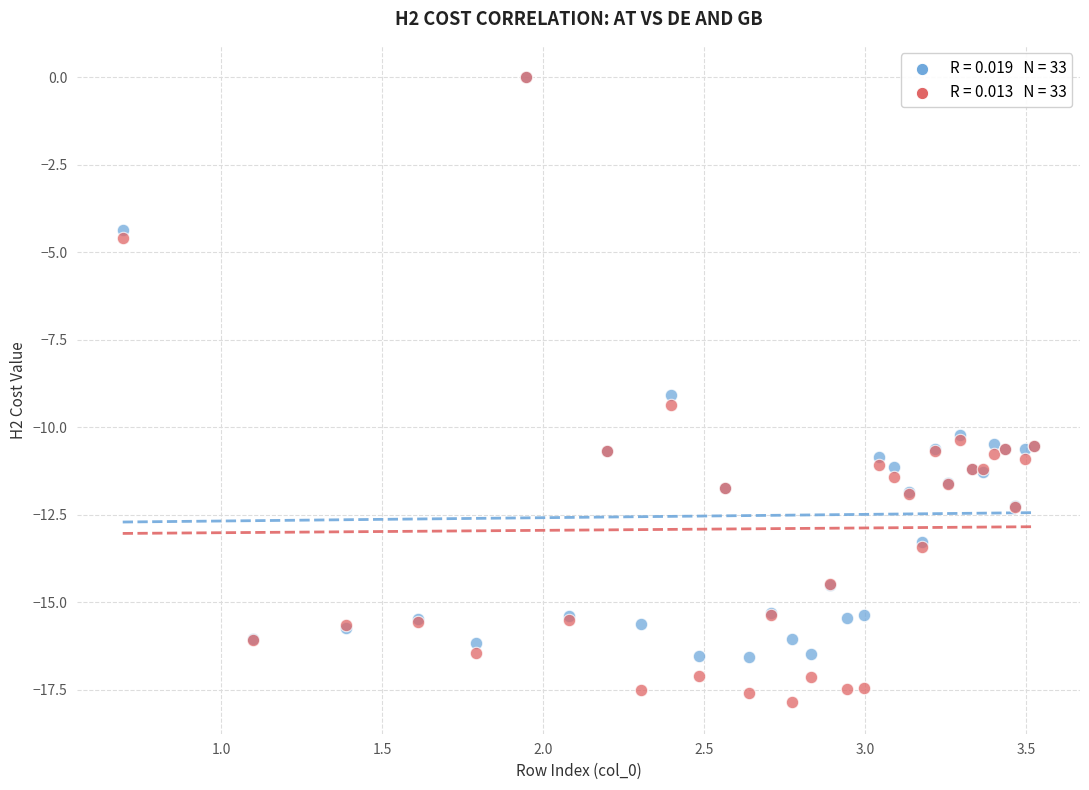

Across all series, what Y value is closest to -8?

-9.1